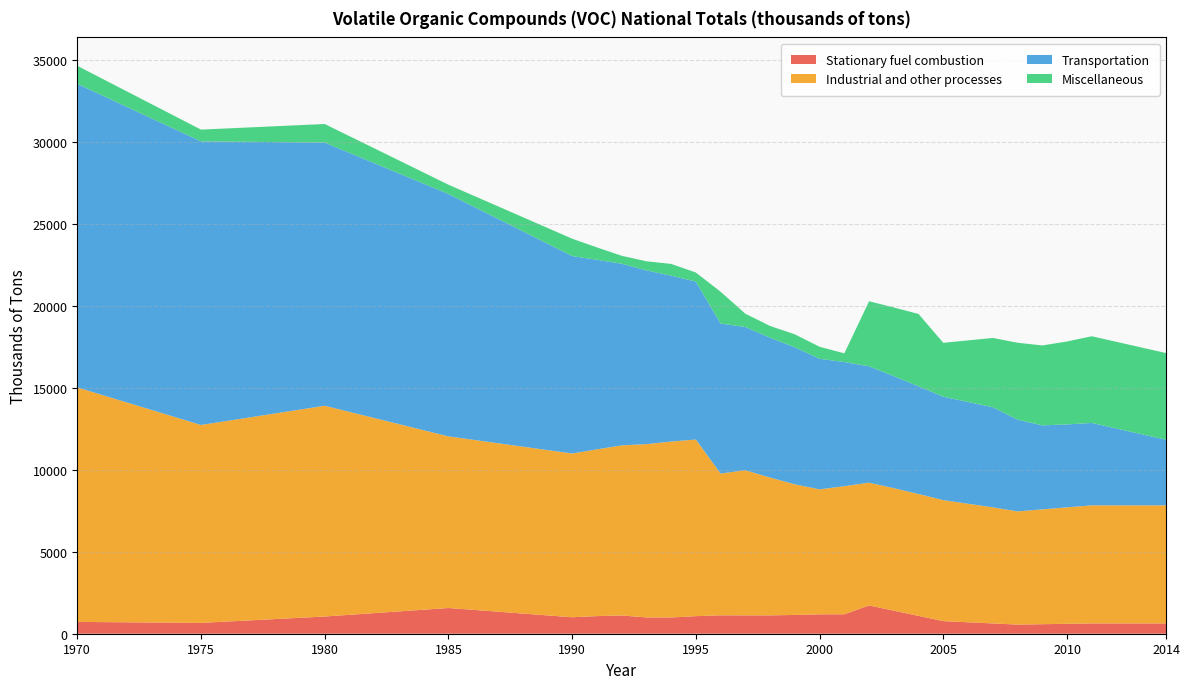

Reading right to left, extract all data points from this chart.

Stationary fuel combustion: 2014=628.5	2013=628.5	2012=628.5	2011=628.5	2010=604.6	2009=580.8	2008=556.9	2007=628.1	2006=698.7	2005=769.3	2004=1087.9	2003=1406.4	2002=1724.4	2001=1185.9	2000=1183.9	1999=1144.8	1998=1119.6	1997=1120.4	1996=1122.2	1995=1073.0	1994=989.0	1993=993.0	1992=1115.0	1991=1075.0	1990=1005.0	1985=1569.0	1980=1050.0	1975=660.0	1970=721.0
Industrial and other processes: 2014=7206.8	2013=7206.8	2012=7206.8	2011=7206.8	2010=7107.4	2009=7008.1	2008=6908.7	2007=7084.2	2006=7233.7	2005=7383.1	2004=7438.6	2003=7476.2	2002=7495.7	2001=7818.4	2000=7626.3	1999=7971.8	1998=8411.5	1997=8856.6	1996=8652.8	1995=10779.0	1994=10739.0	1993=10578.0	1992=10379.0	1991=10177.0	1990=9994.0	1985=10475.0	1980=12862.0	1975=12080.0	1970=14311.0
Transportation: 2014=4004.0	2013=4345.5	2012=4687.1	2011=5028.6	2010=5060.6	2009=5125.4	2008=5597.7	2007=6110.6	2006=6209.9	2005=6309.1	2004=6572.4	2003=6835.7	2002=7099.0	2001=7574.4	2000=7969.1	1999=8362.3	1998=8532.5	1997=8737.3	1996=9155.8	1995=9639.0	1994=10122.0	1993=10603.0	1992=11086.0	1991=11569.0	1990=12050.0	1985=14793.0	1980=16061.0	1975=17309.0	1970=18526.0
Miscellaneous: 2014=5290.3	2013=5290.3	2012=5290.3	2011=5290.3	2010=5062.3	2009=4878.9	2008=4695.5	2007=4227.5	2006=3759.5	2005=3291.5	2004=4414.9	2003=4192.6	2002=3970.3	2001=532.5	2000=733.0	1999=791.1	1998=717.9	1997=815.9	1996=1940.4	1995=551.0	1994=720.0	1993=556.0	1992=486.0	1991=756.0	1990=1059.0	1985=566.0	1980=1134.0	1975=716.0	1970=1101.0